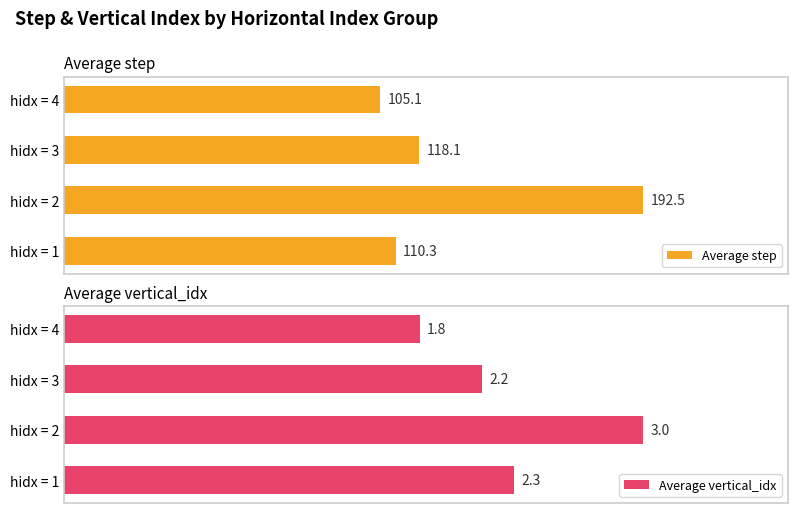

At which label does Average step reach its peak?

hidx = 2